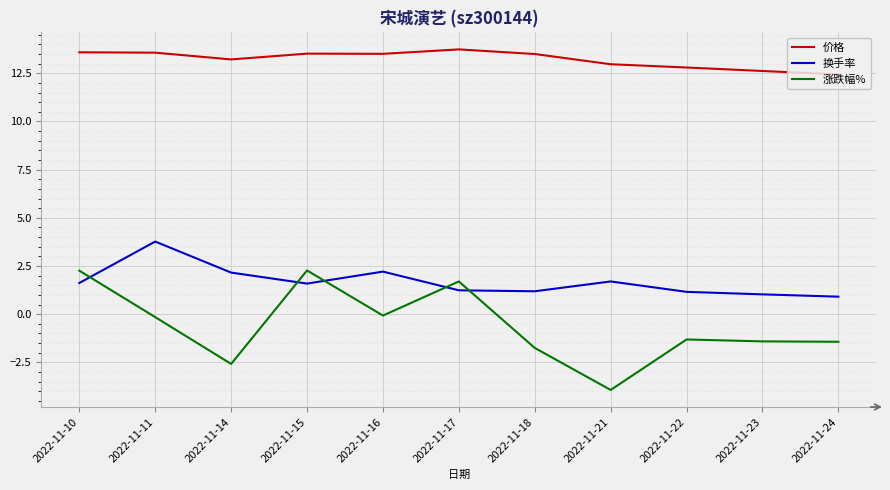

What are all the series names shown in the legend?

价格, 换手率, 涨跌幅%